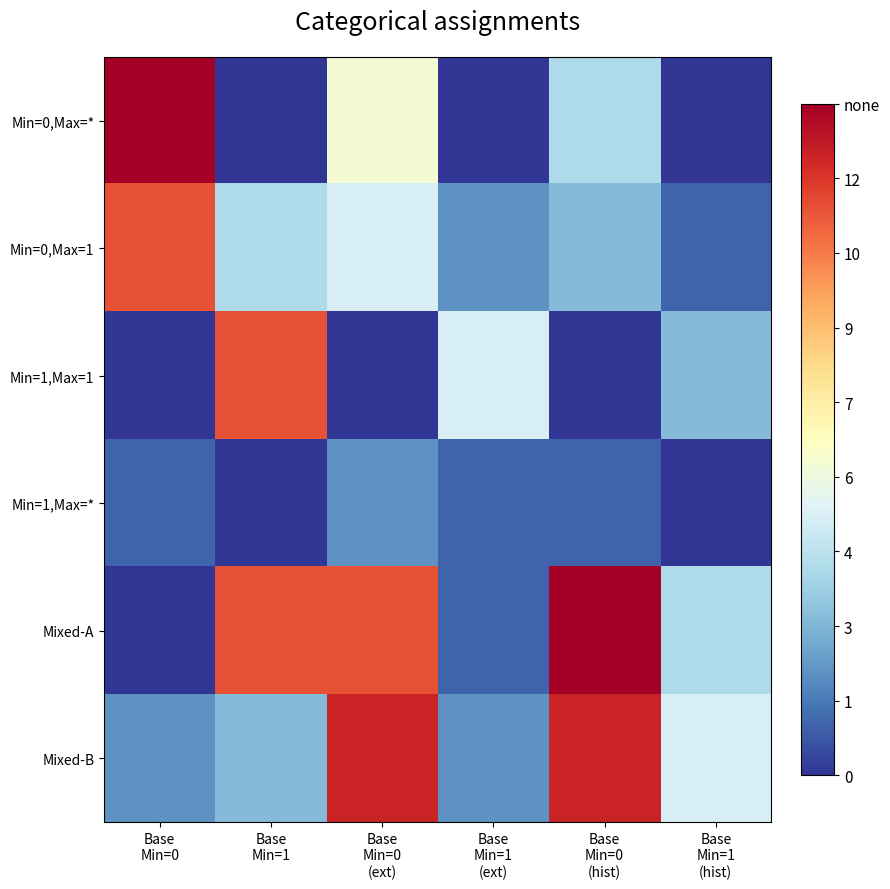

Which series has the widest spread of values?

Min=0,Max=*